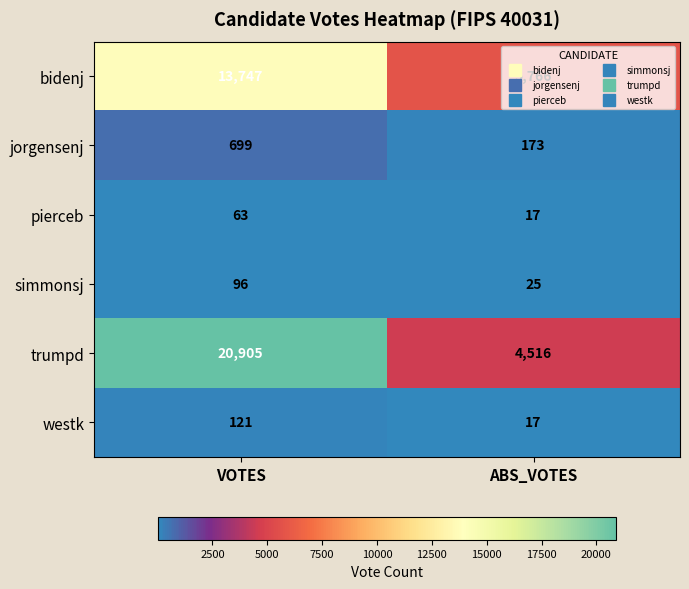

What is the total value across all series at VOTES?

35631